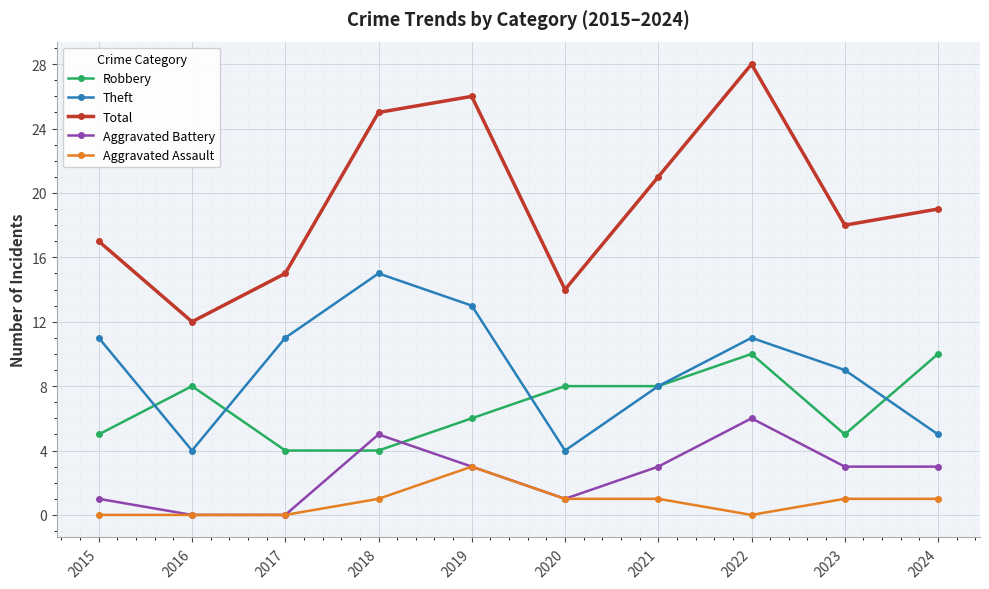

What is the maximum value shown in the chart?

28